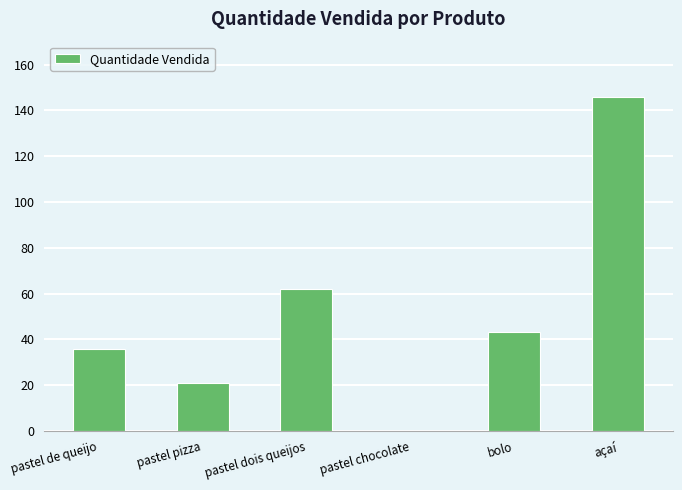

Between pastel chocolate and açaí, which is larger?

açaí